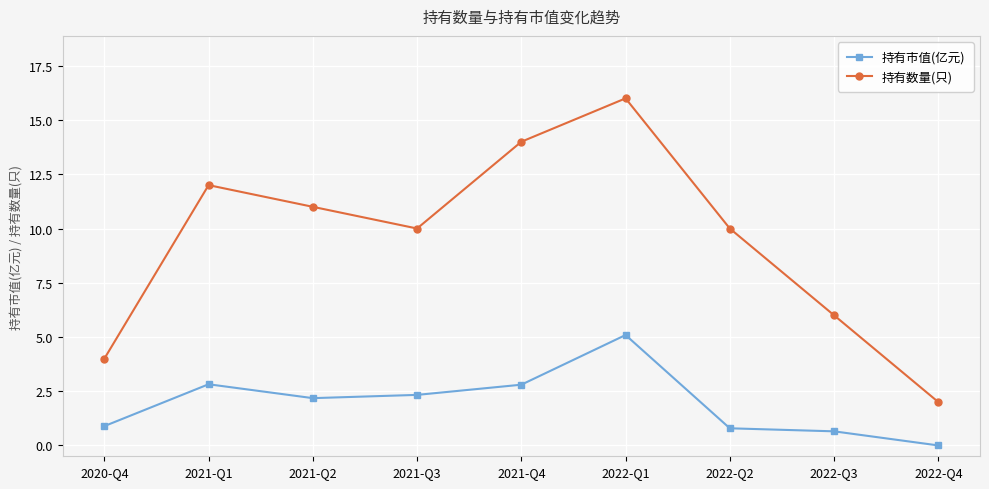

What is the sum of the 持有市值(亿元) values at 2022-Q4 and 2021-Q1?

2.8